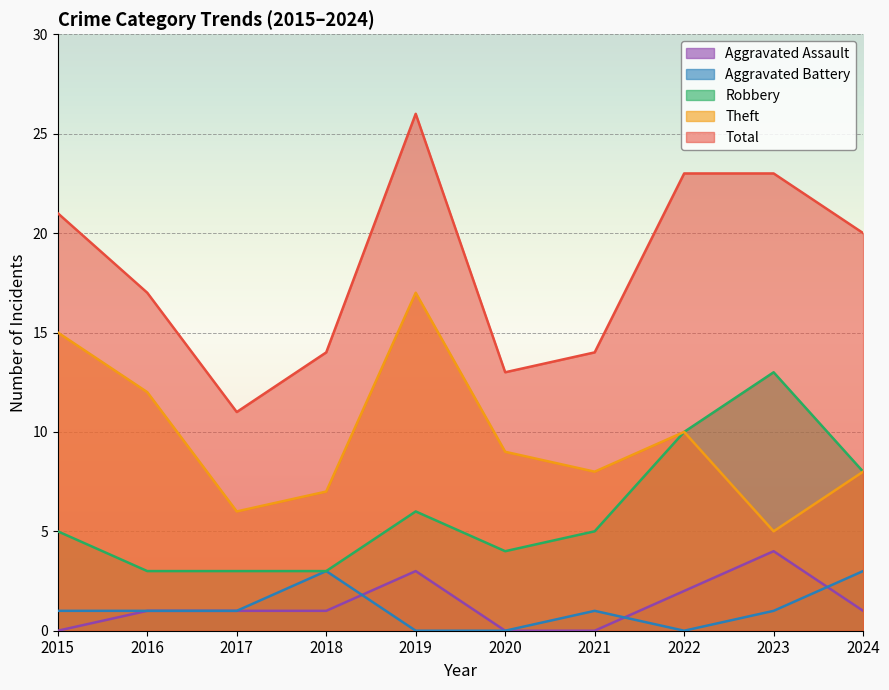

How many values in the Aggravated Battery series are below 1?

3